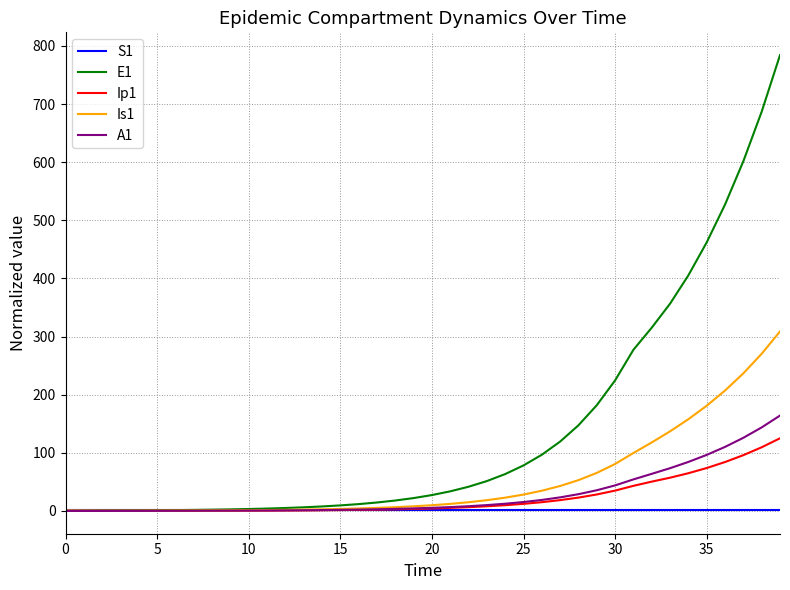

Which series has the largest range (max minus min)?

E1